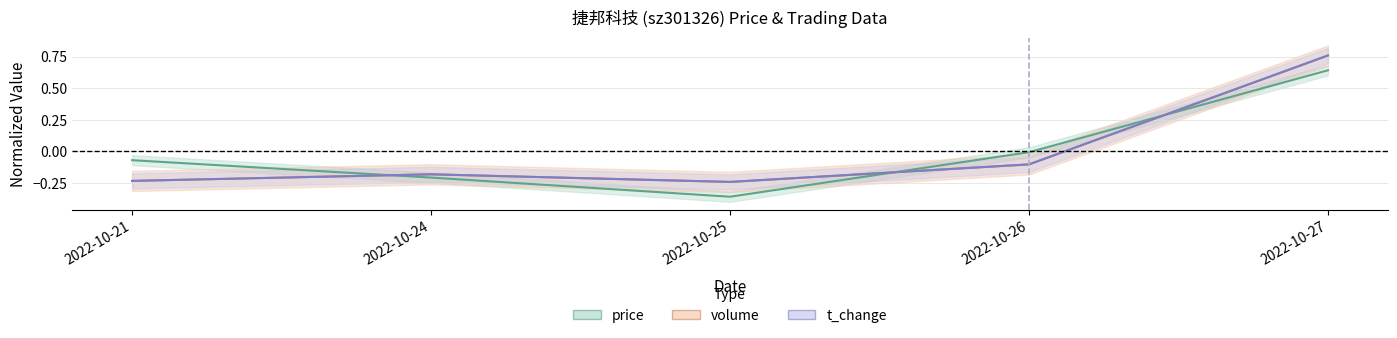

What is the sum of the price values at 2022-10-27 and 2022-10-25?

0.3